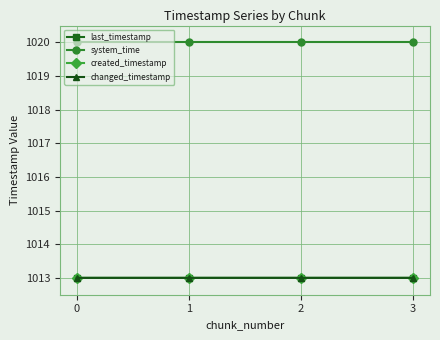

What is the average value of the system_time series?

1020.0